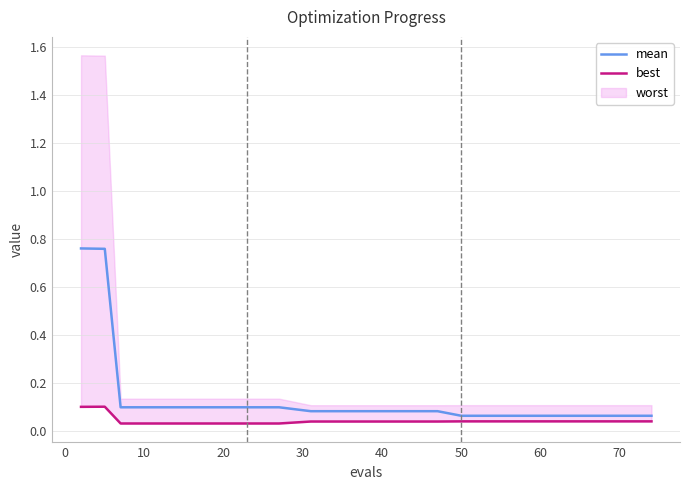

Which category has the lowest value in the best series?

10